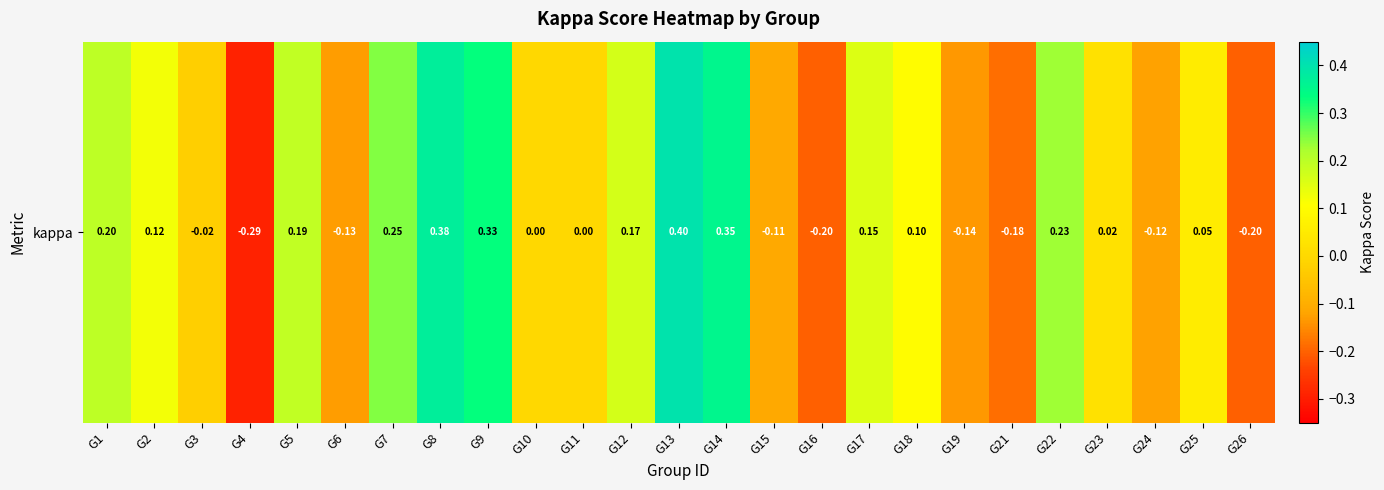

What is the change in value from G12 to G22?

+0.1